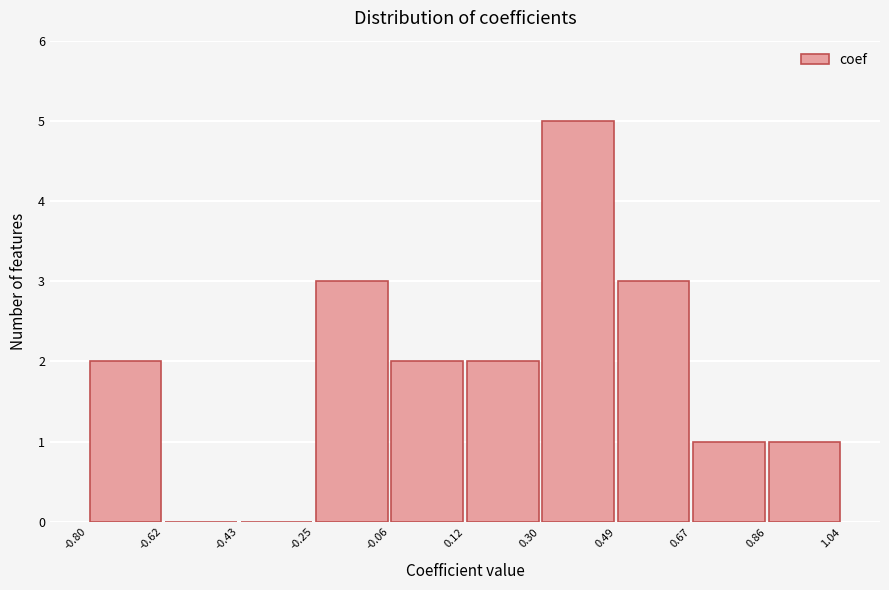

Over which range of the x-axis is the bar tallest?

0.30 to 0.49